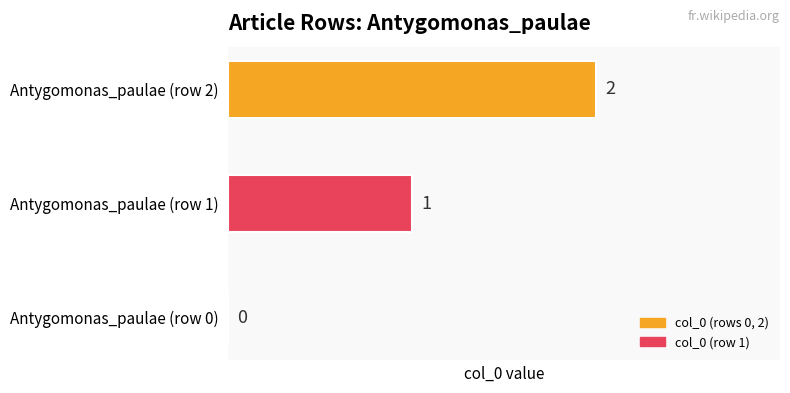

How many distinct data groups are displayed?

1